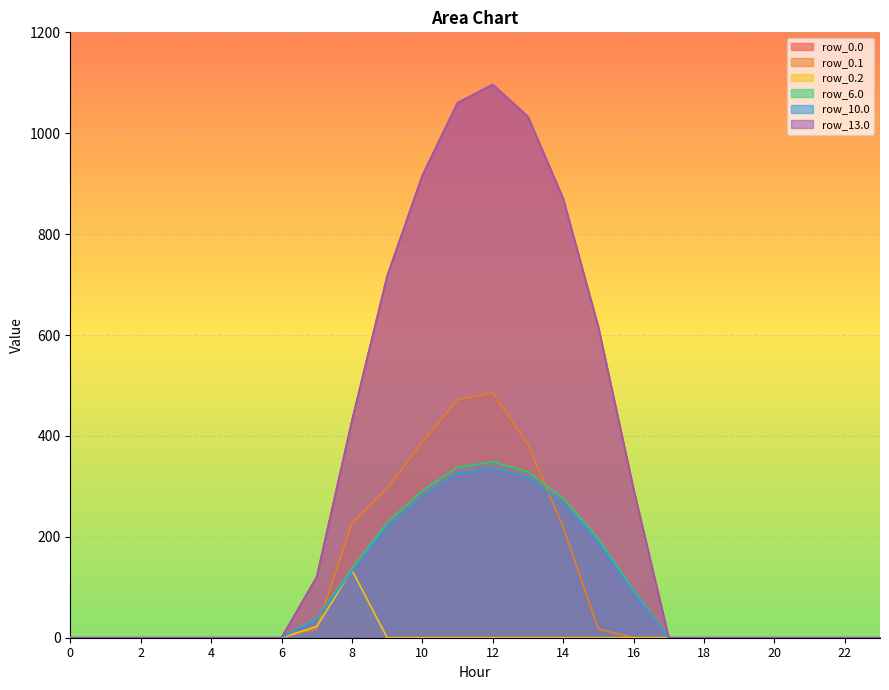

What is the sum of the row_0.0 values at 13 and 11?

2093.2